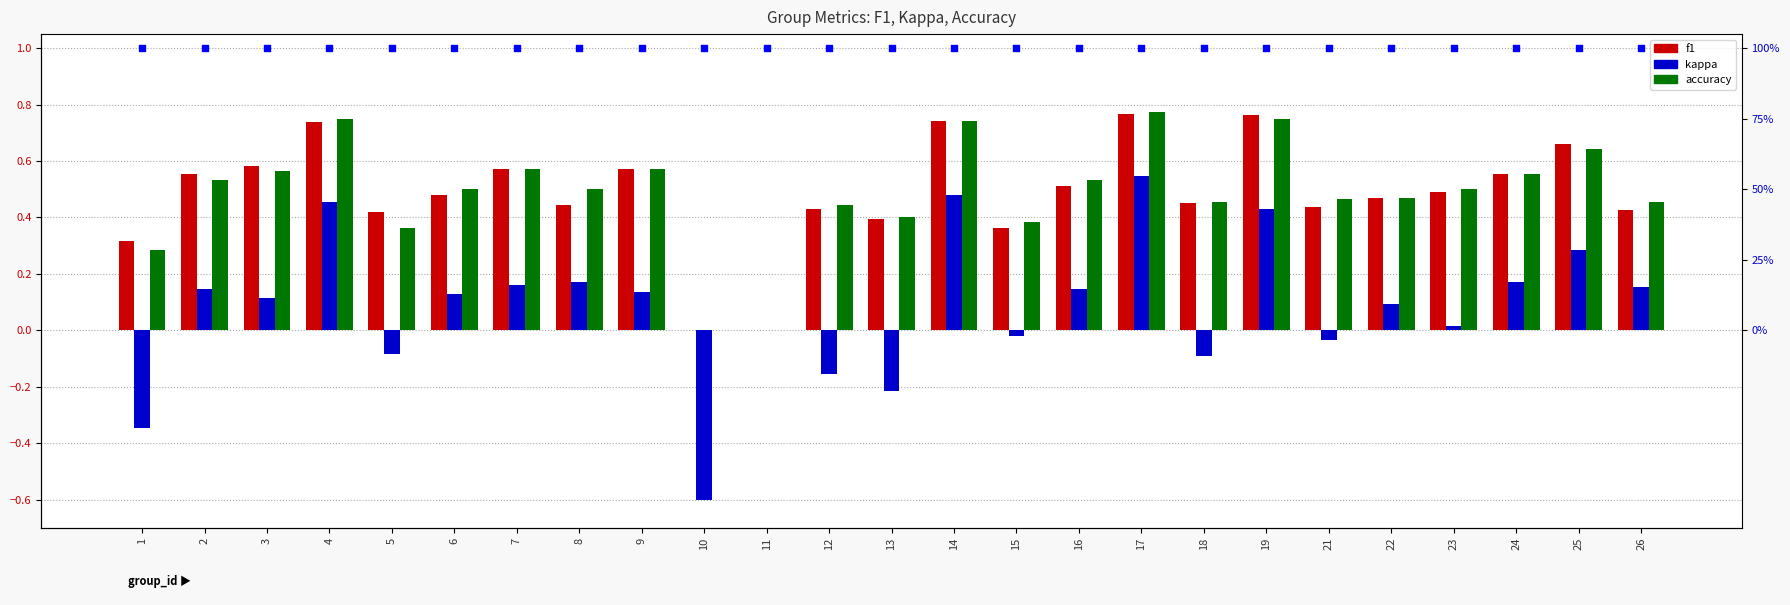

What are all the series names shown in the legend?

f1, kappa, accuracy